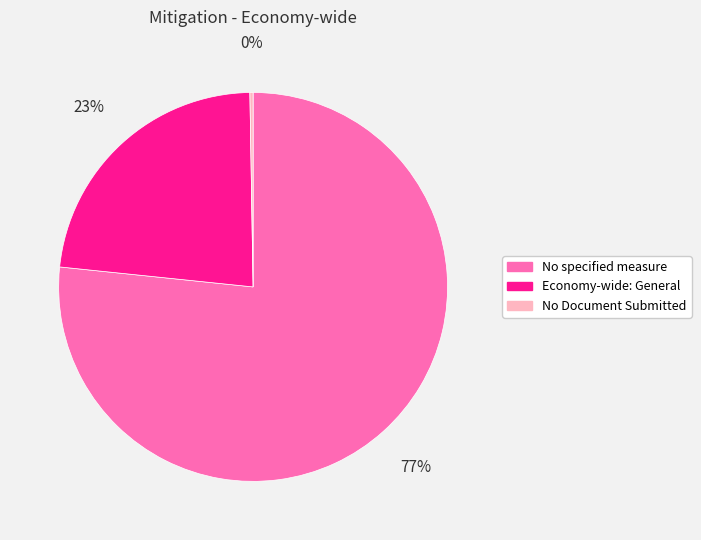

The Economy-wide: General slice represents 37% of the pie. True or false?

False